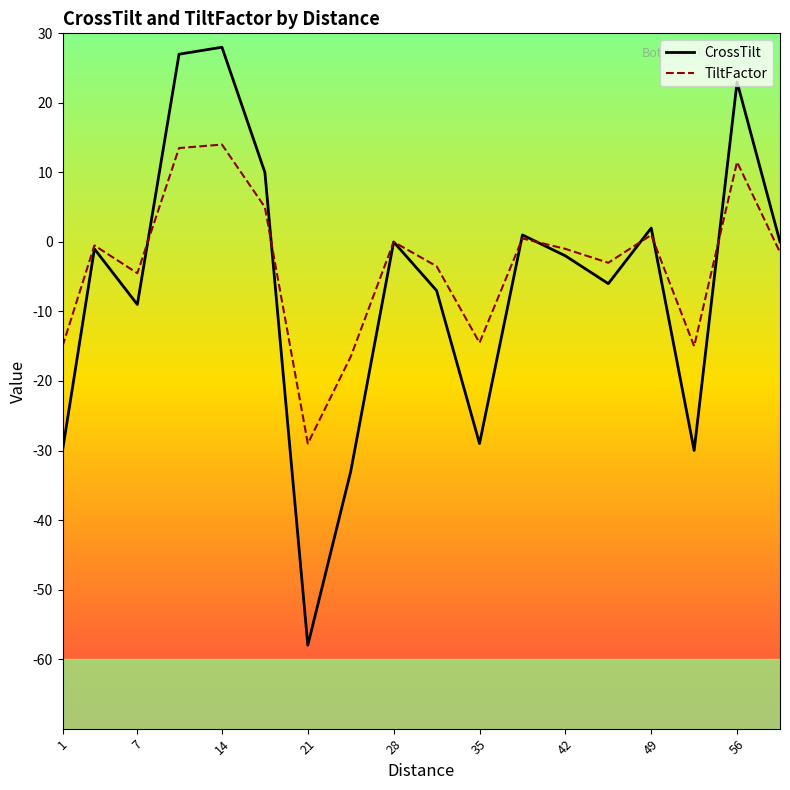

True or false: TiltFactor and CrossTilt intersect in this chart.

True